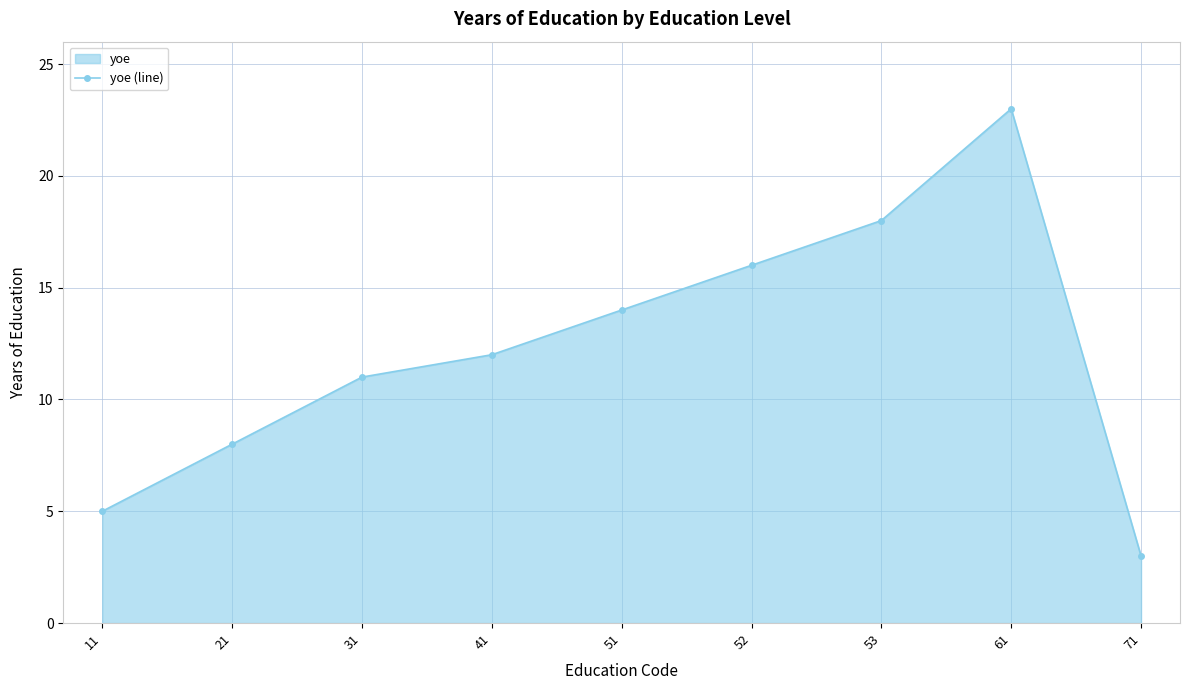

List the labels in order of value, largest first.

61, 53, 52, 51, 41, 31, 21, 11, 71